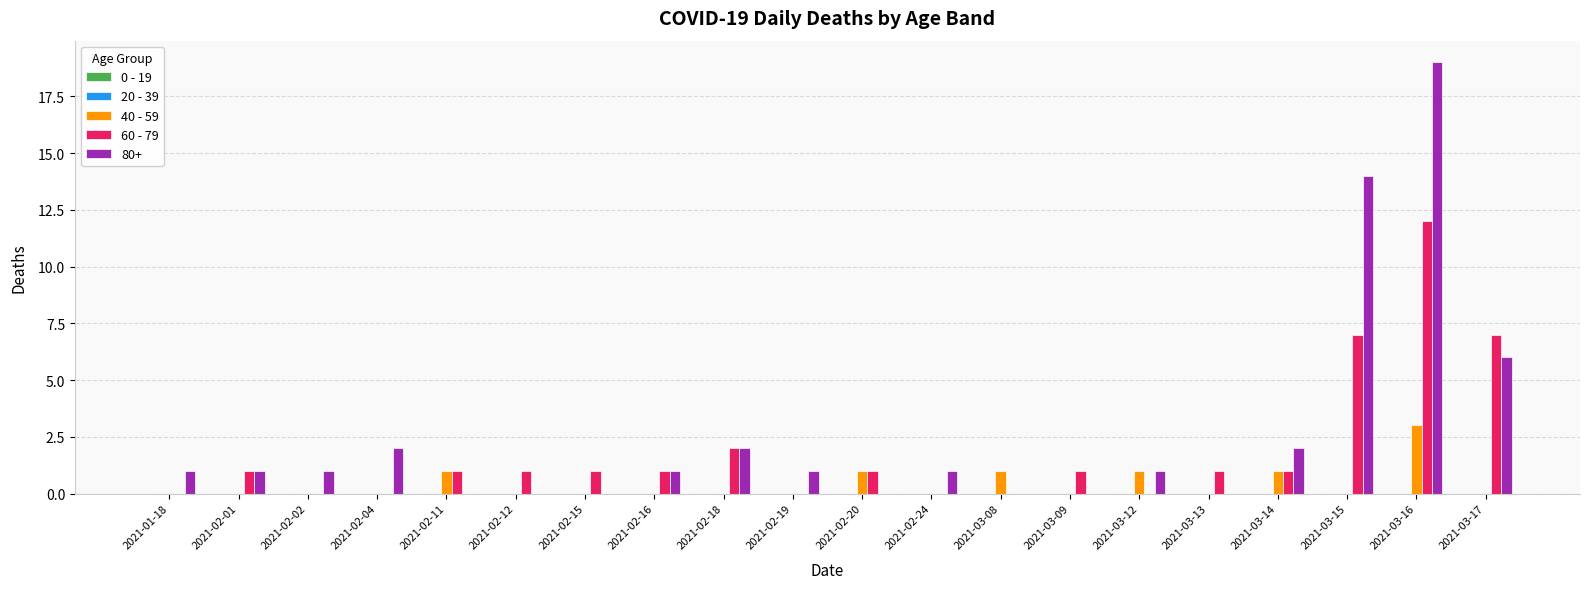

True or false: 40 - 59 has a value of -2 at 2021-03-17.

False